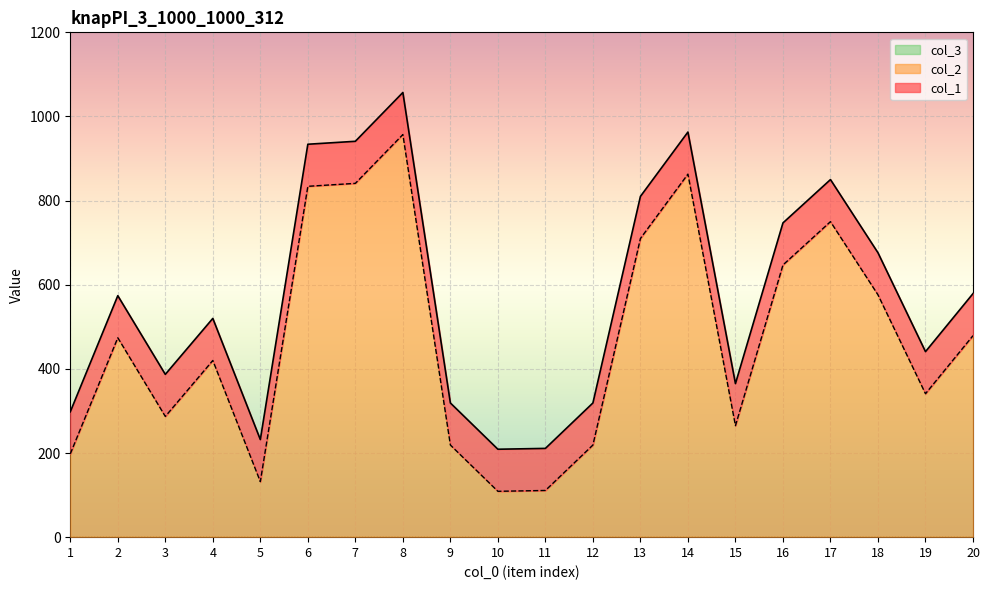

What is the difference between the col_1 values at 7 and 8?

116